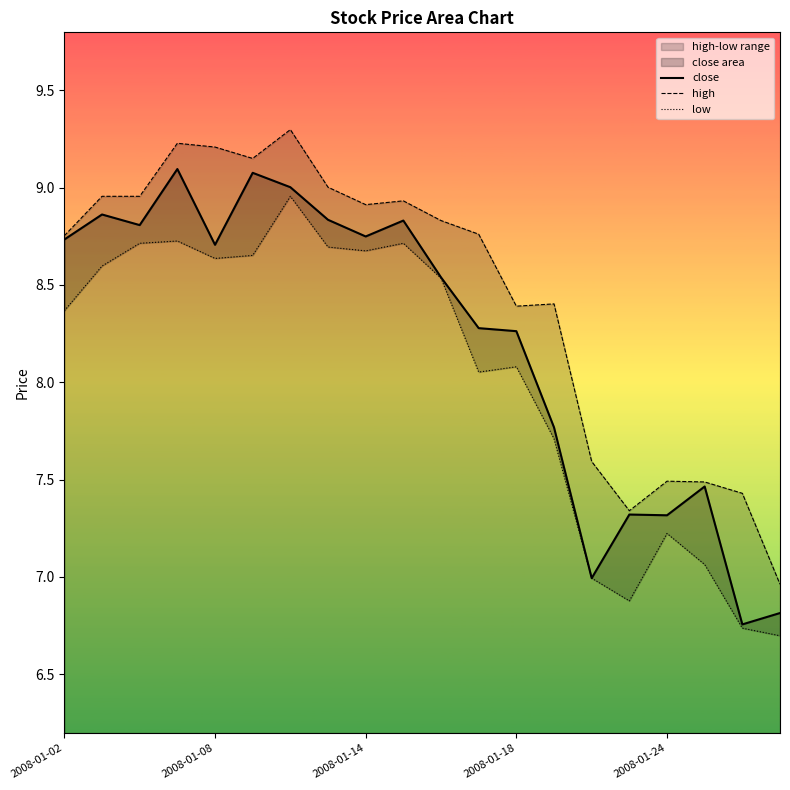

List the series in order of their overall mean, highest first.

high, close, low